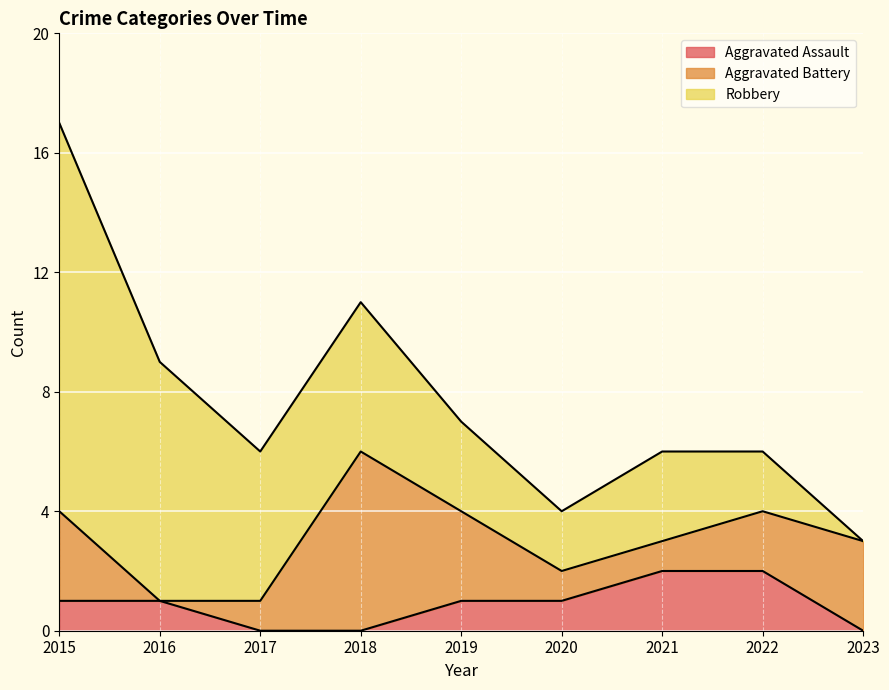

What is the greatest value displayed?

13